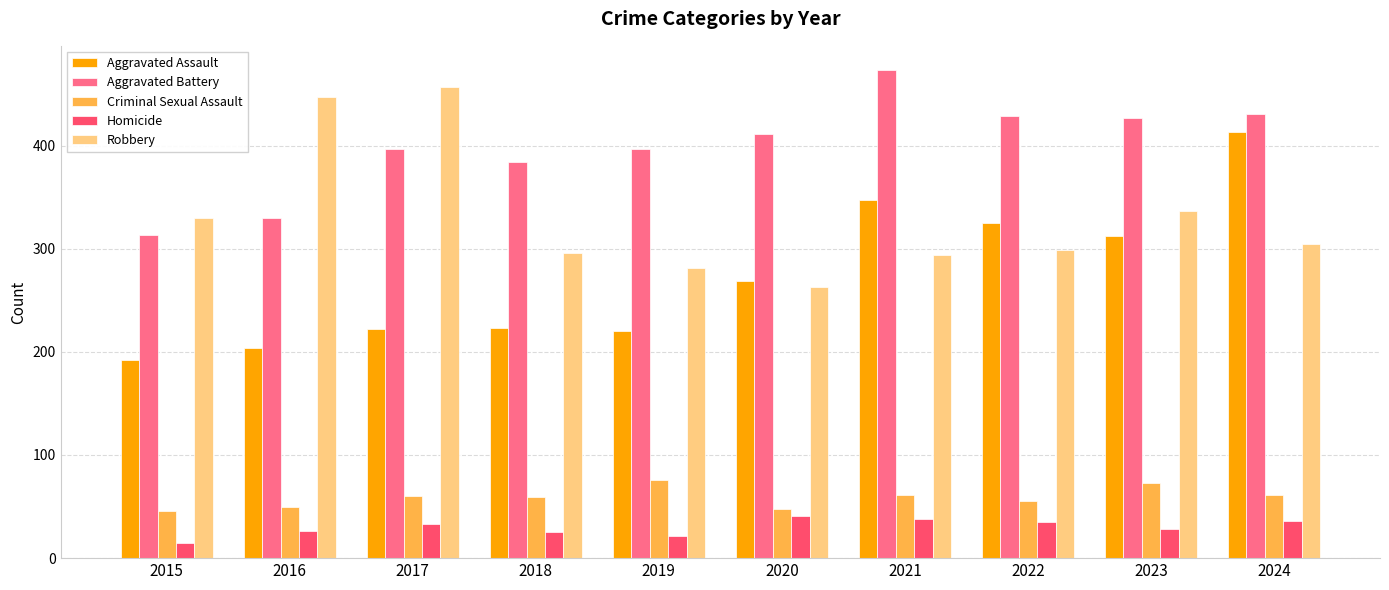

What is the sum of all Robbery values?

3309